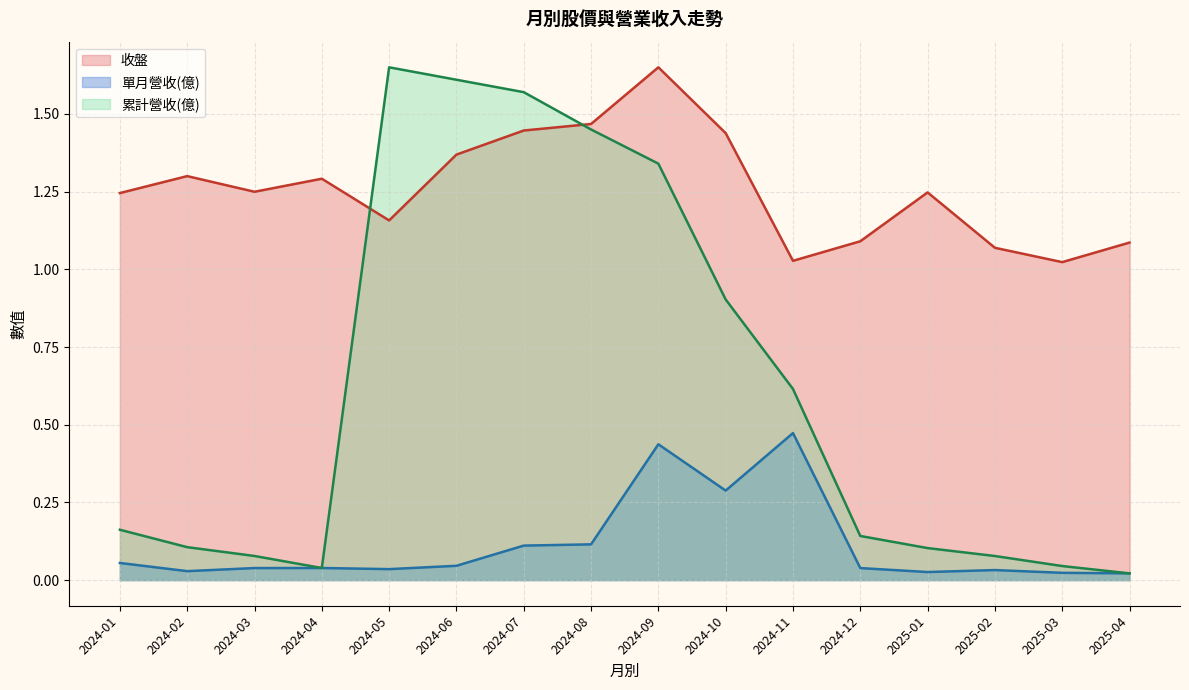

What is the spread (max minus min) of values at 2024-08?

1.4